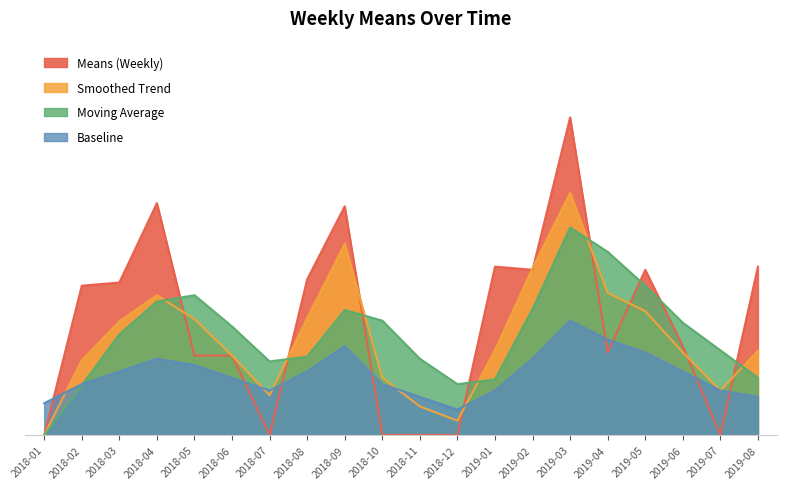

Reading left to right, what are all the values shown in this chart?

Means (Weekly): 2018-01=0.0	2018-02=23.5	2018-03=24.0	2018-04=36.5	2018-05=12.5	2018-06=12.5	2018-07=0.0	2018-08=24.5	2018-09=36.0	2018-10=0.0	2018-11=0.0	2018-12=0.0	2019-01=26.5	2019-02=26.0	2019-03=50.0	2019-04=13.0	2019-05=26.0	2019-06=14.0	2019-07=0.0	2019-08=26.5
Smoothed Trend: 2018-01=0.0	2018-02=11.8	2018-03=17.9	2018-04=22.0	2018-05=18.2	2018-06=12.5	2018-07=6.2	2018-08=18.4	2018-09=30.1	2018-10=9.0	2018-11=4.5	2018-12=2.2	2019-01=13.4	2019-02=26.2	2019-03=38.1	2019-04=22.4	2019-05=19.5	2019-06=13.0	2019-07=7.0	2019-08=13.2
Moving Average: 2018-01=0.0	2018-02=7.8	2018-03=15.8	2018-04=21.0	2018-05=22.0	2018-06=17.1	2018-07=11.6	2018-08=12.3	2018-09=19.7	2018-10=18.0	2018-11=12.0	2018-12=8.0	2019-01=8.8	2019-02=19.8	2019-03=32.7	2019-04=28.8	2019-05=23.5	2019-06=17.7	2019-07=13.3	2019-08=9.0
Baseline: 2018-01=5.0	2018-02=8.0	2018-03=10.0	2018-04=12.0	2018-05=11.0	2018-06=9.0	2018-07=7.0	2018-08=10.0	2018-09=14.0	2018-10=8.0	2018-11=6.0	2018-12=4.0	2019-01=7.0	2019-02=12.0	2019-03=18.0	2019-04=15.0	2019-05=13.0	2019-06=10.0	2019-07=7.0	2019-08=6.0